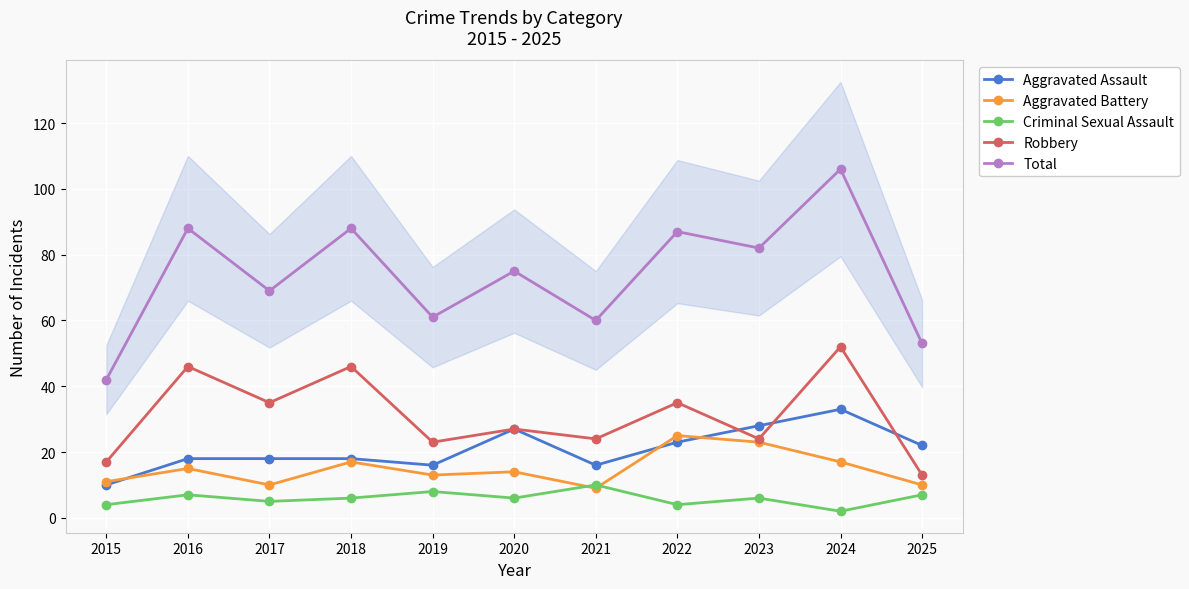

How many values in the Aggravated Assault series are below 18?

3